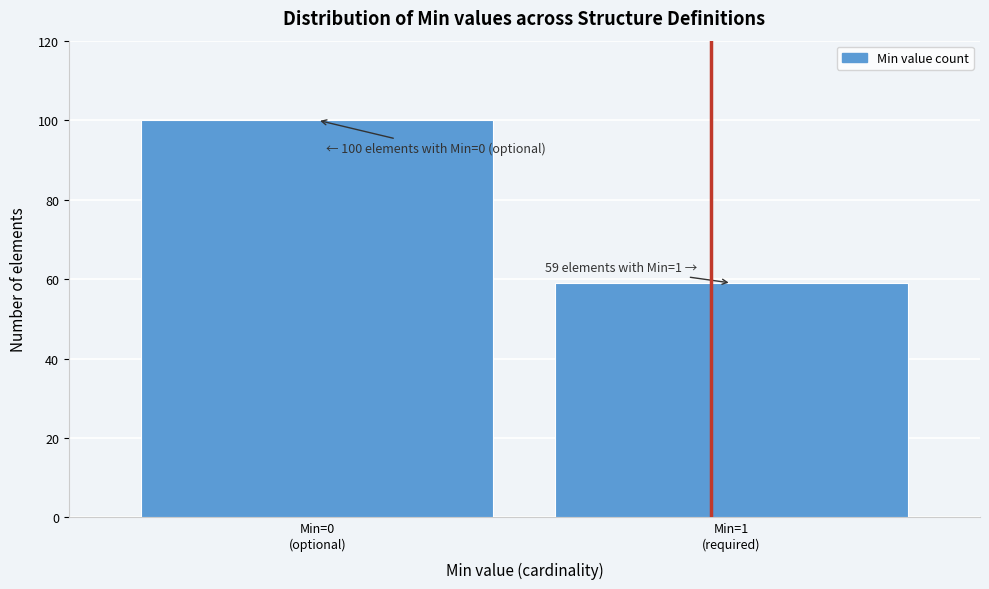

Reading left to right, what are all the values shown in this chart?

100	59